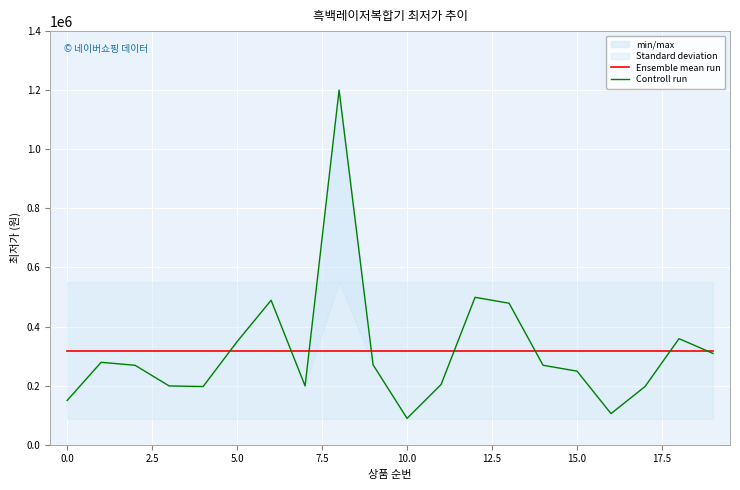

What is the maximum value for Controll run?

1200460.0